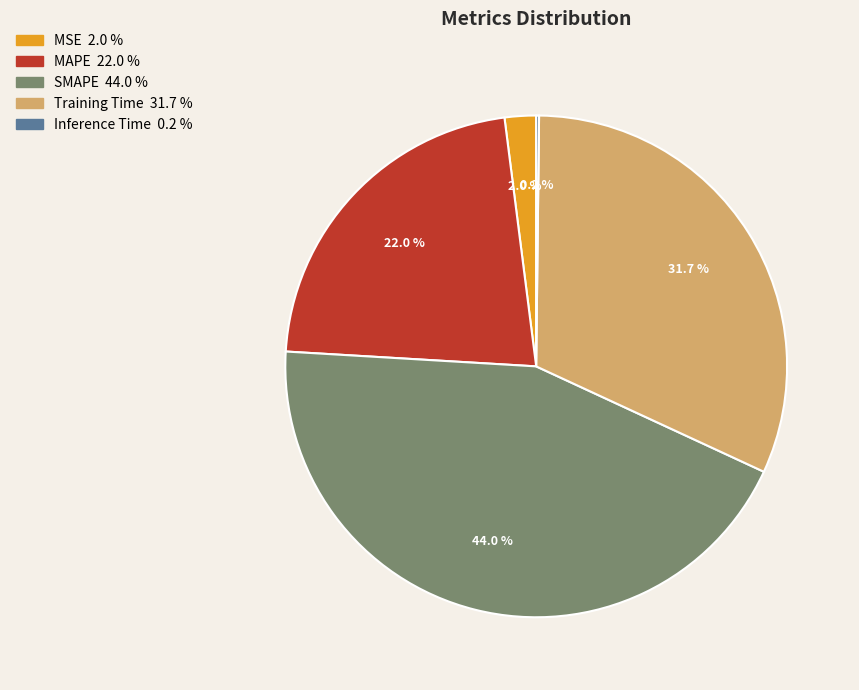

What is the largest slice in the pie chart?

SMAPE